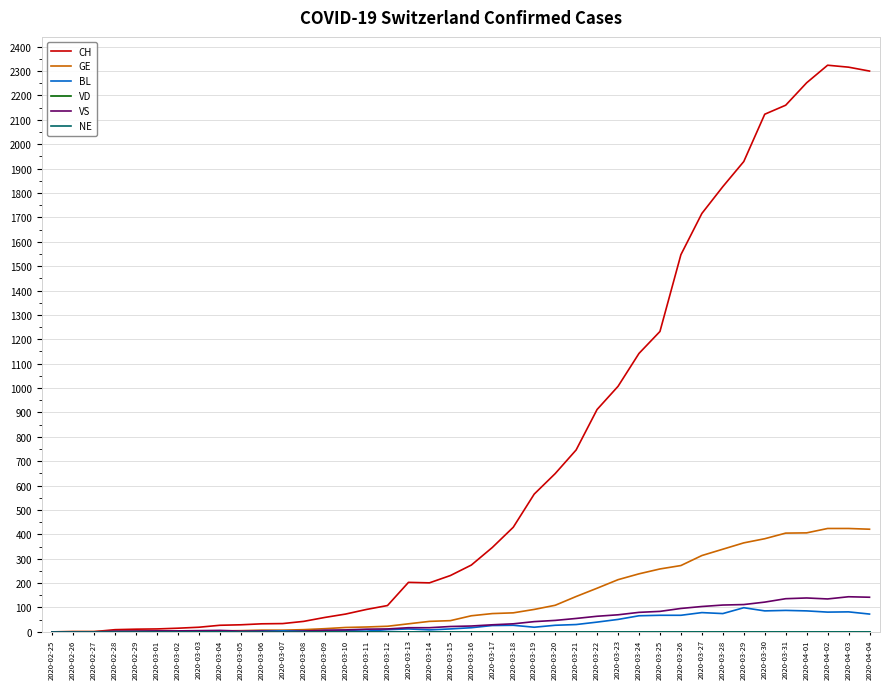

What is the average value of the CH series?

725